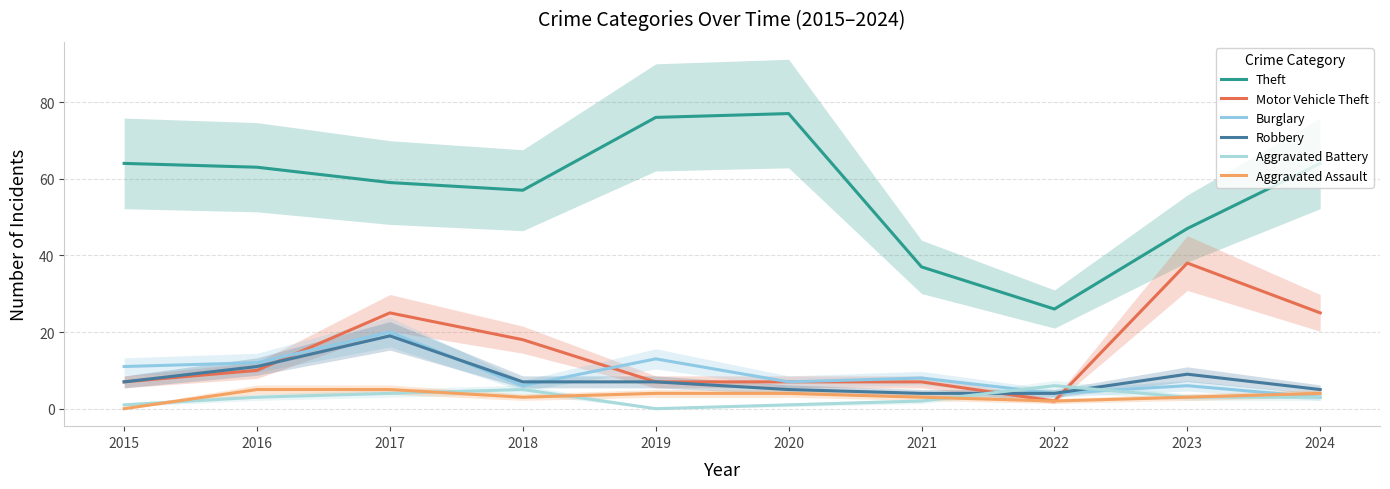

What is the maximum value for Robbery?

19